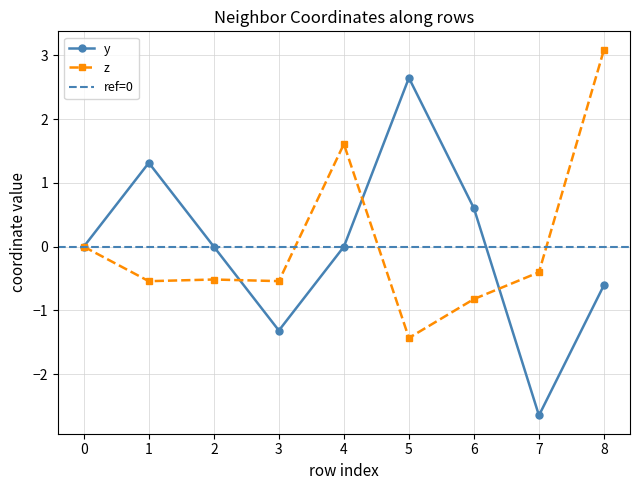

At which label does z reach its peak?

8